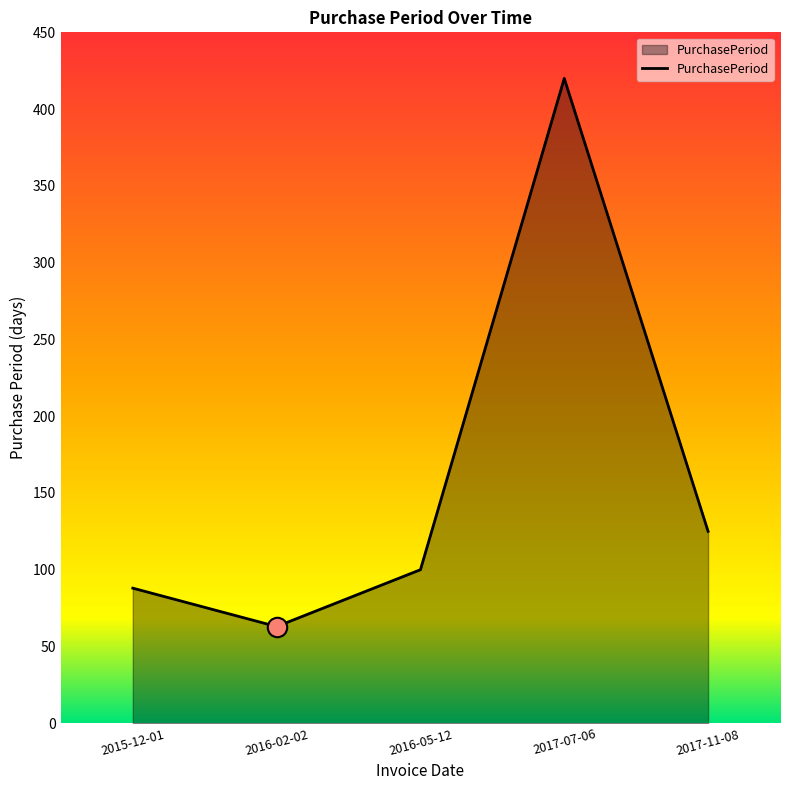

How many distinct data groups are displayed?

1